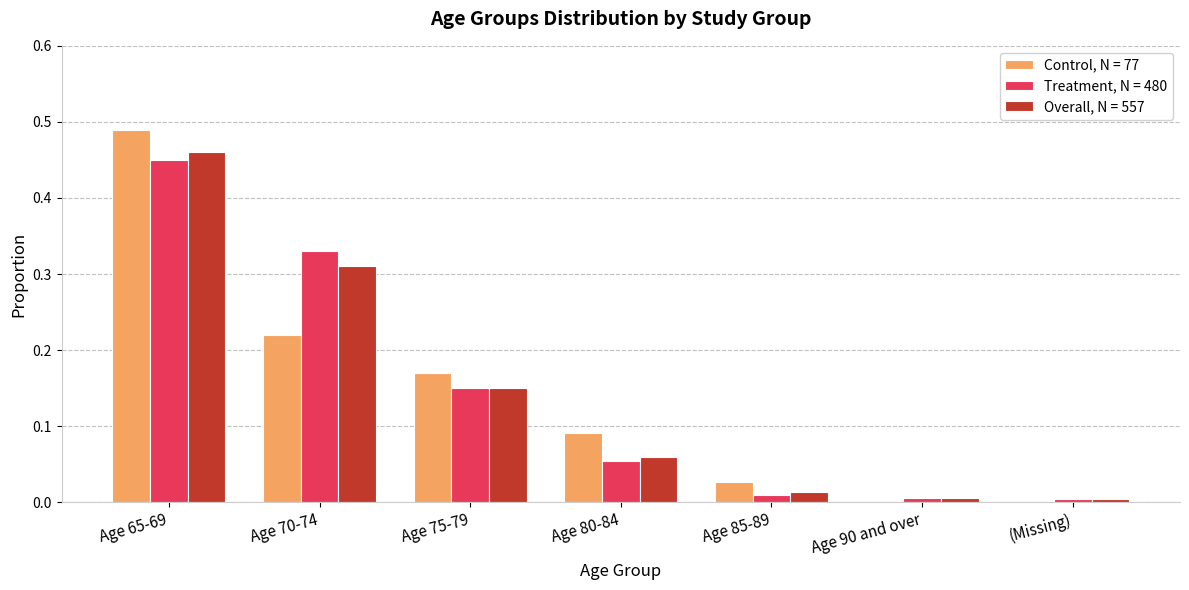

The value of Treatment, N = 480 at Age 70-74 is 0.2. True or false?

False